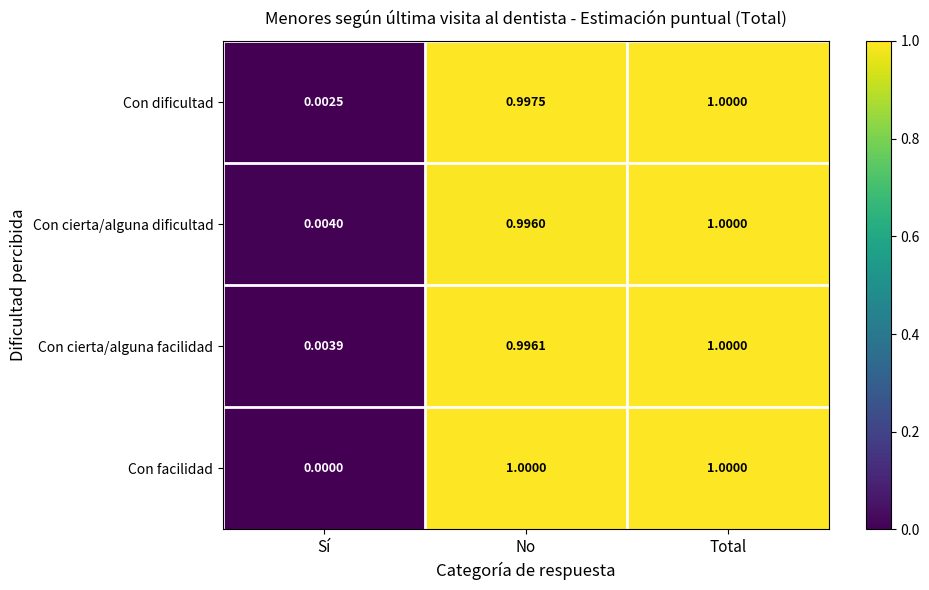

At which label is Con cierta/alguna dificultad closest to 0?

Sí